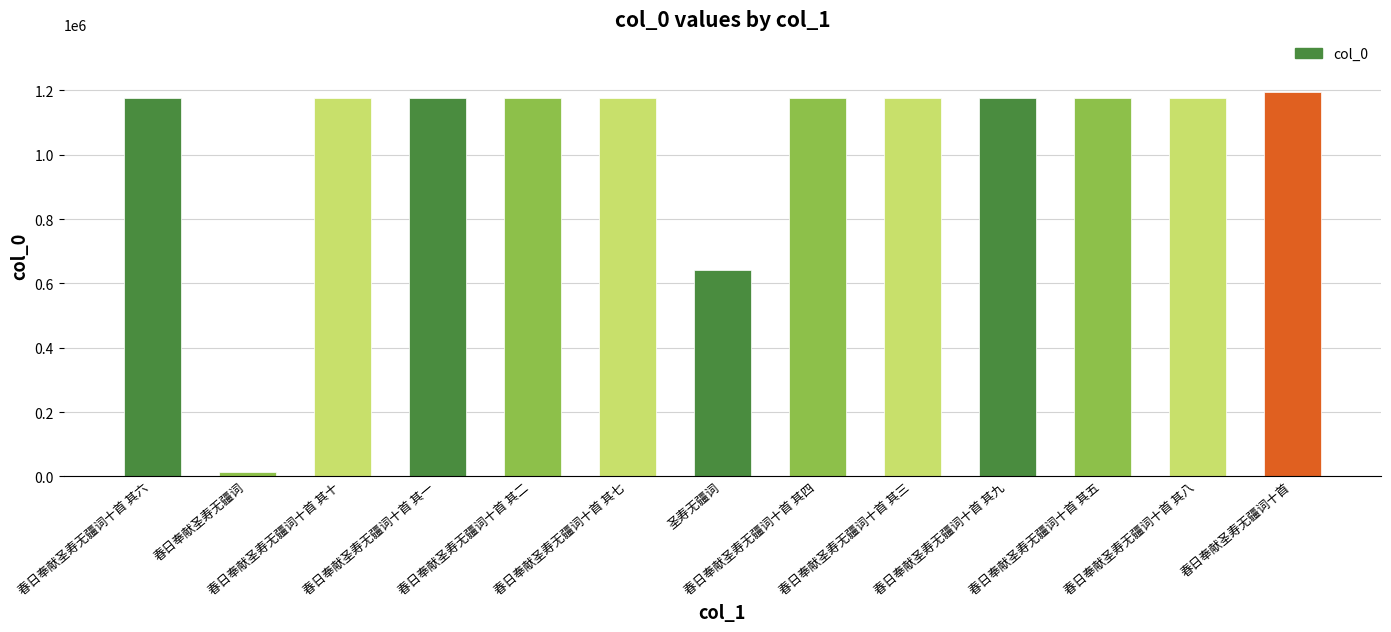

What is the greatest value displayed?

1194792